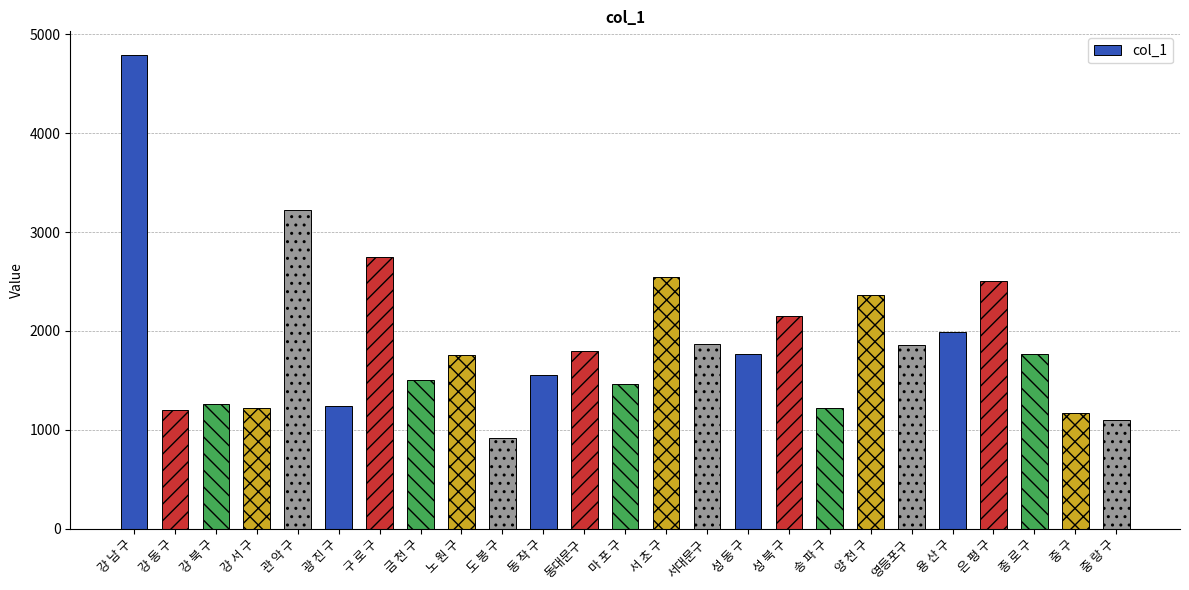

Count the number of data series in this chart.

1